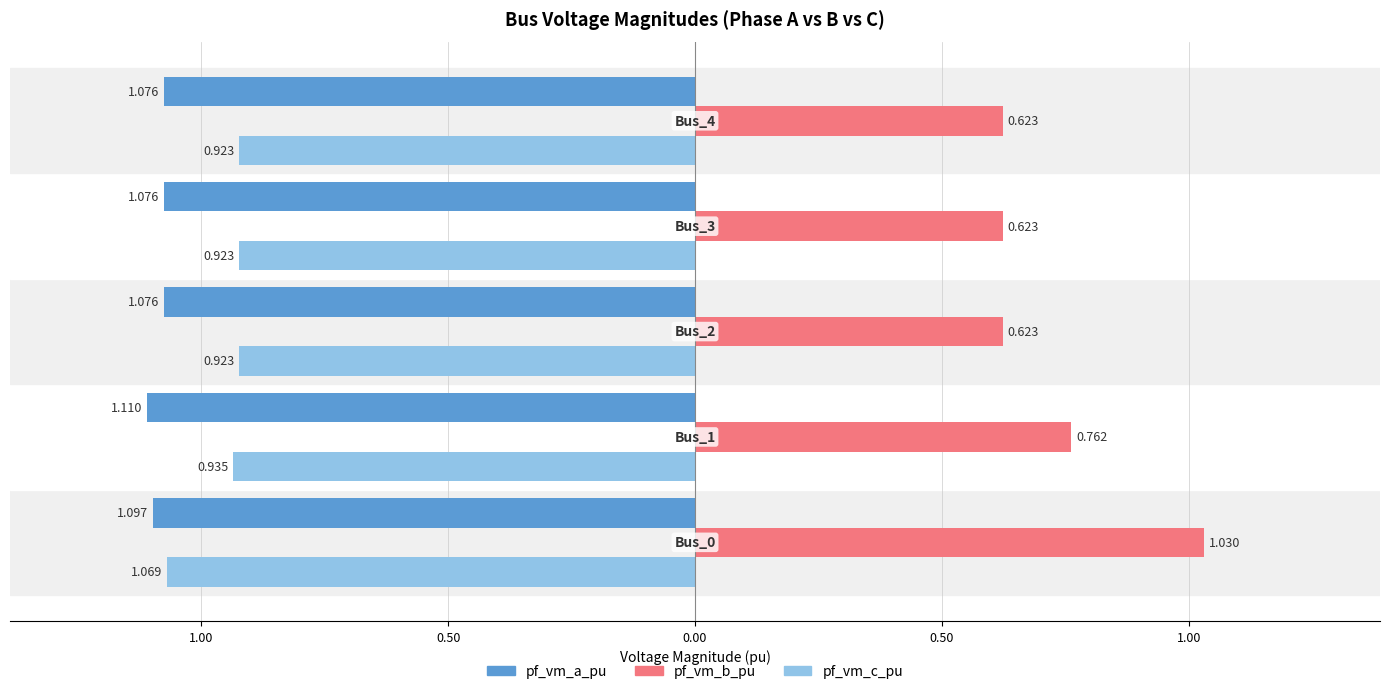

What are all the series names shown in the legend?

pf_vm_a_pu, pf_vm_b_pu, pf_vm_c_pu